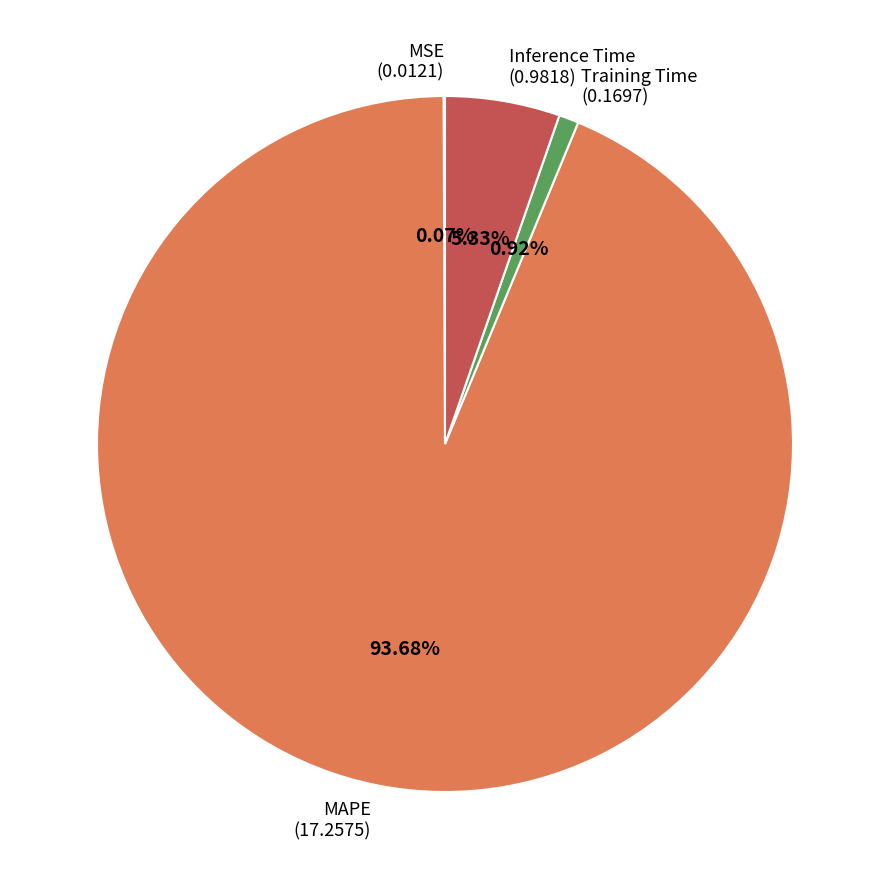

Does any single category account for the majority?

Yes